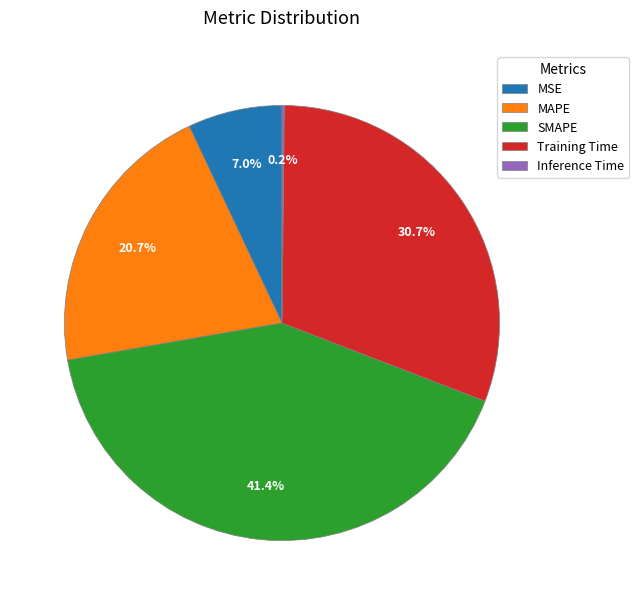

Which has a higher value, SMAPE or MSE?

SMAPE